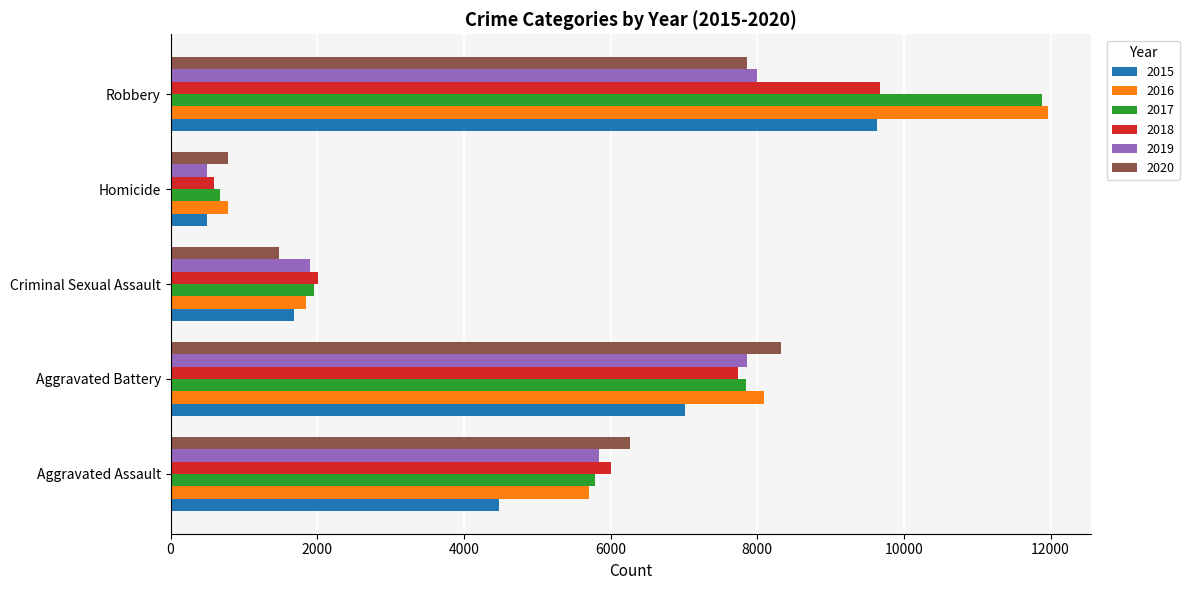

What is the lowest value of the 2020 series?

787